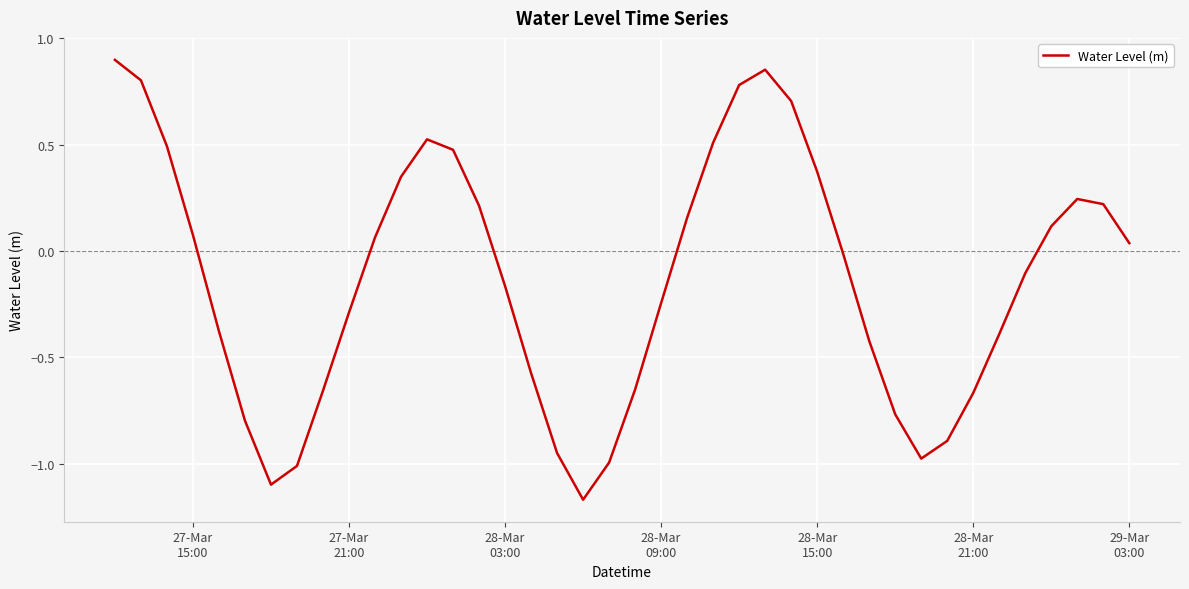

What is the difference between the maximum and minimum values?

2.1